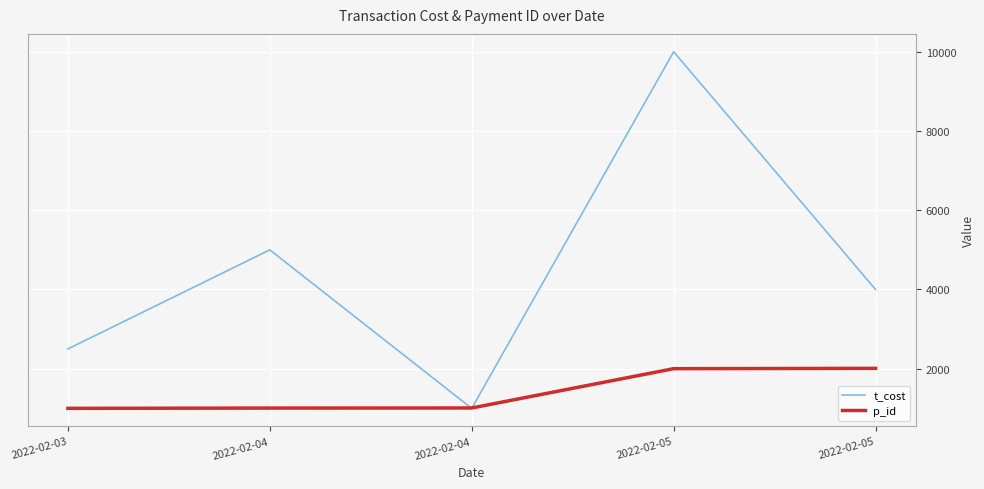

What is the sum of all t_cost values?

22500